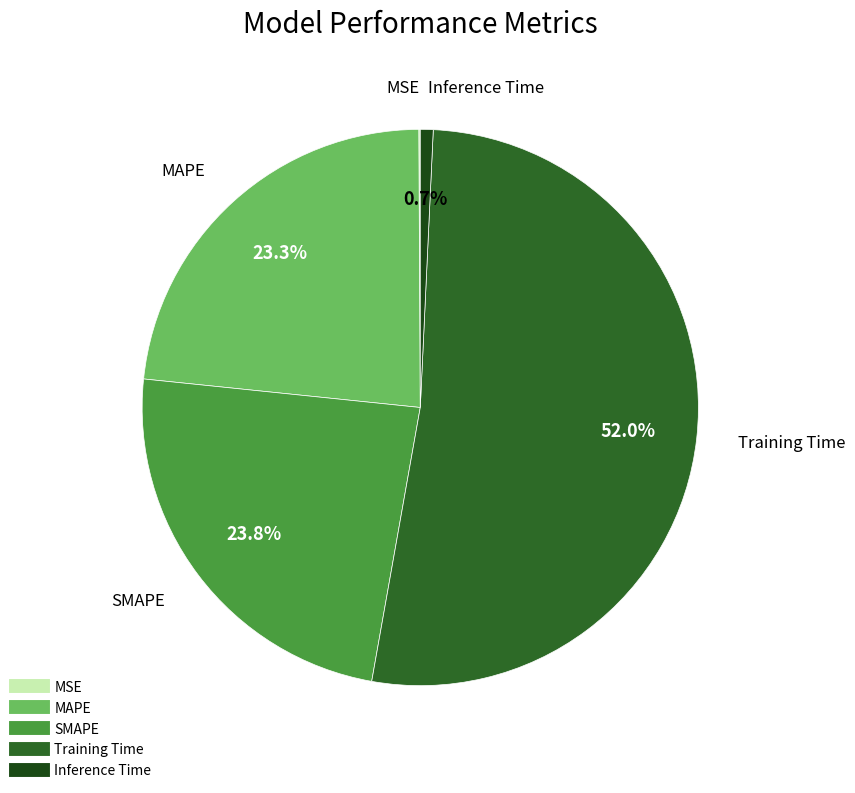

To the nearest percent, what is the difference between the largest and smallest slice percentages?

52%